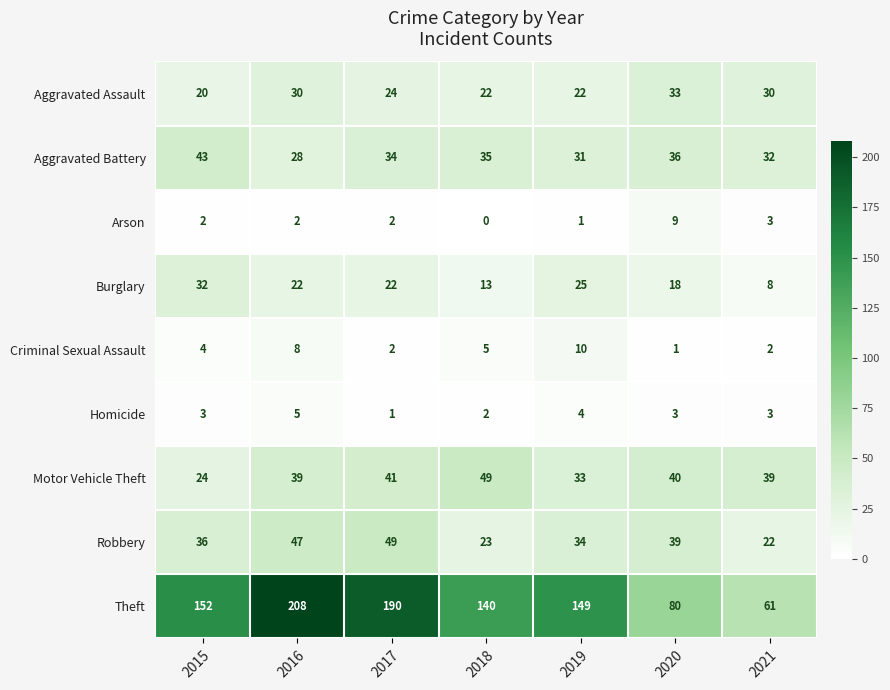

How many distinct data groups are displayed?

9